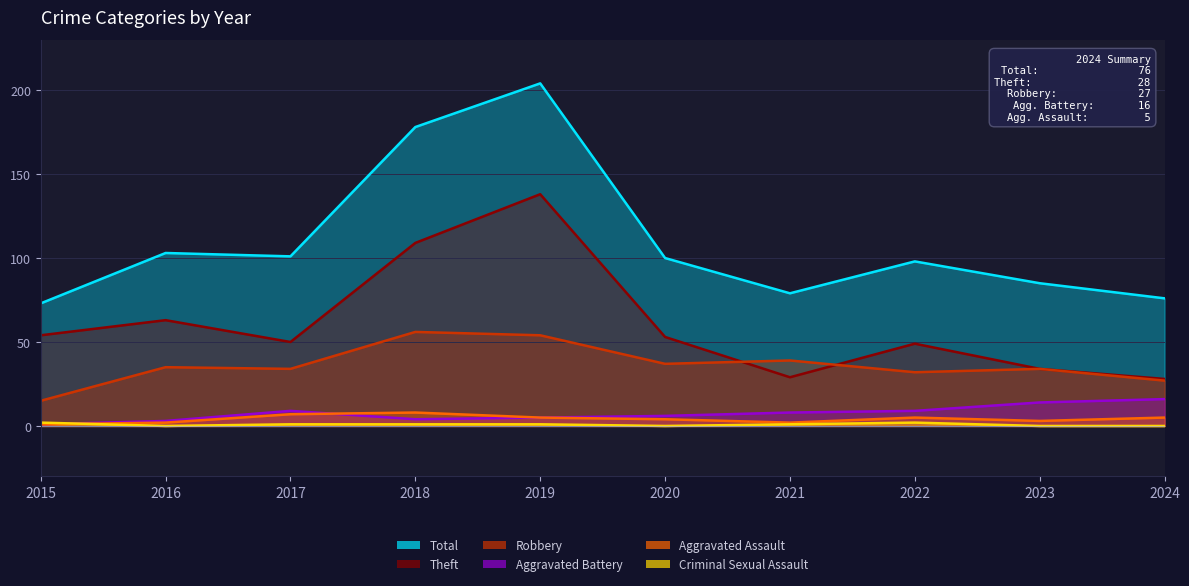

What is the maximum value shown in the chart?

204